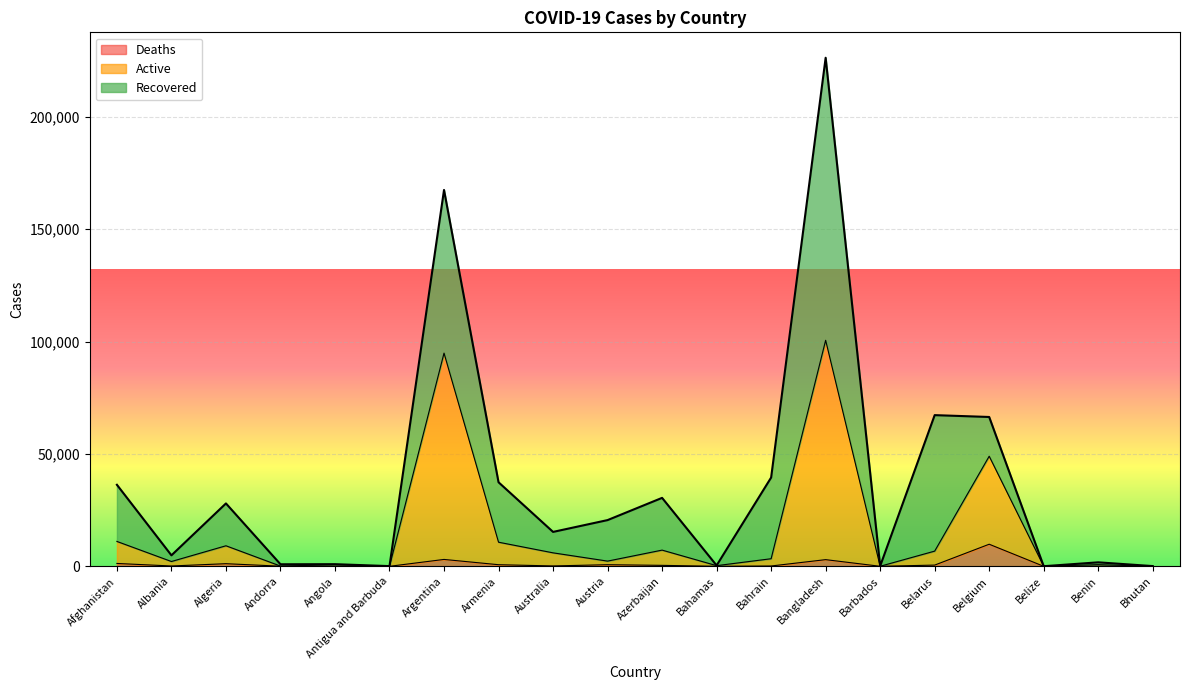

What is the sum of the Deaths values at Bahamas and Barbados?

18